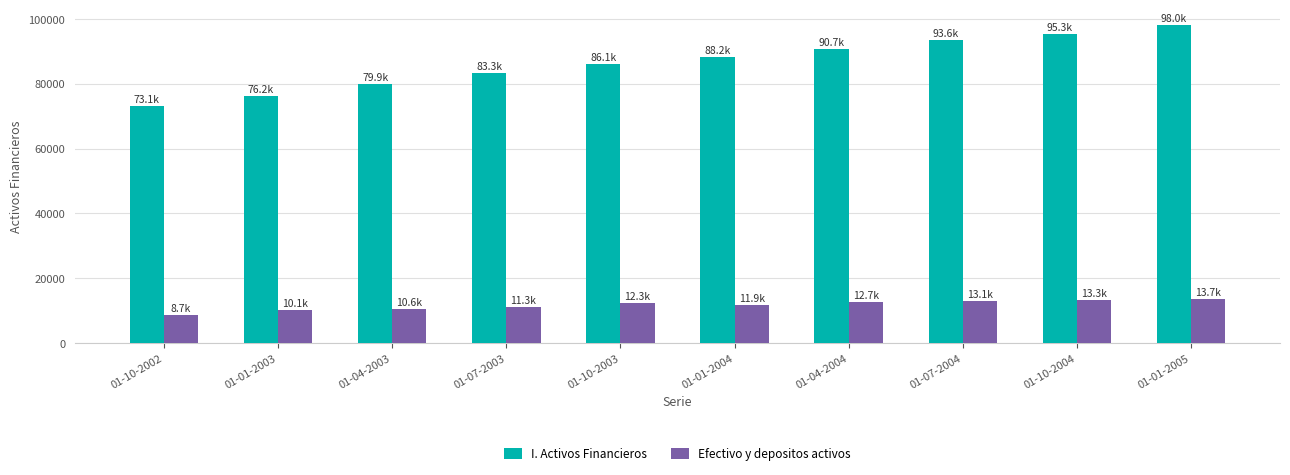

What is the value of the I. Activos Financieros bar at the 8th from the left?

93630